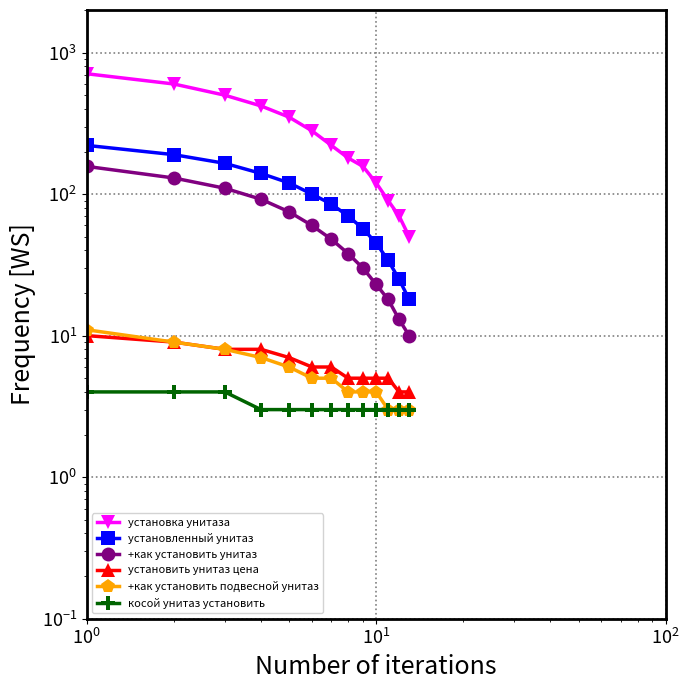

The value of +как установить подвесной унитаз at $\mathdefault{10^{-1}}$ is 11. True or false?

True